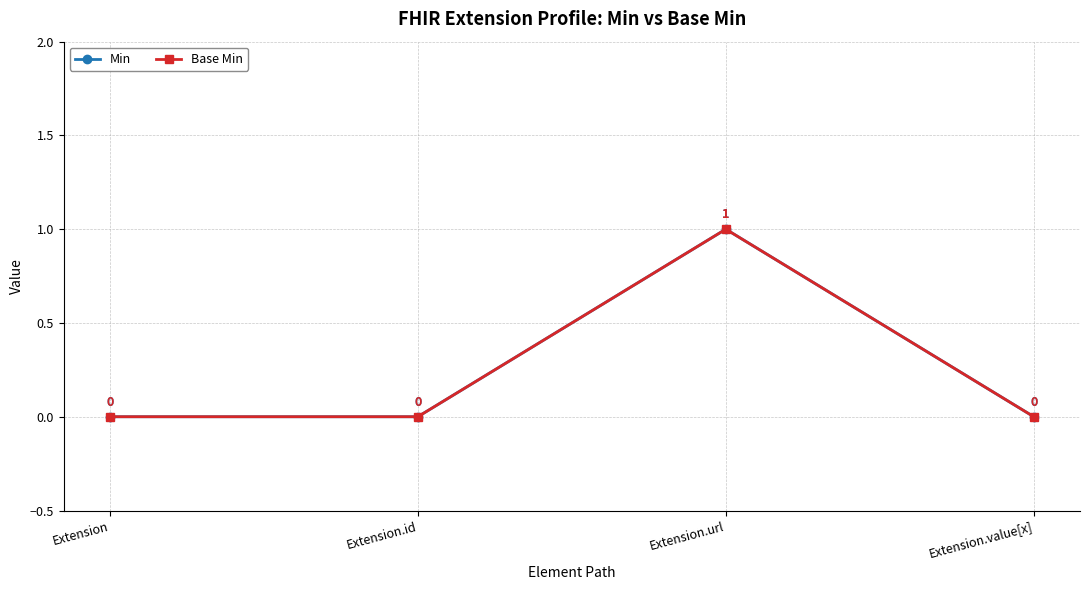

How many interior local peaks does the Base Min series have?

1